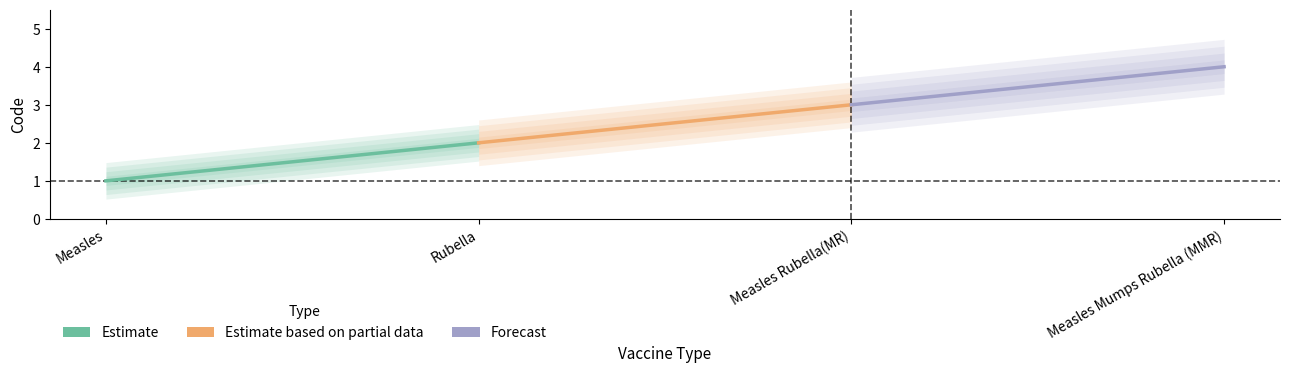

What is the greatest value displayed?

4